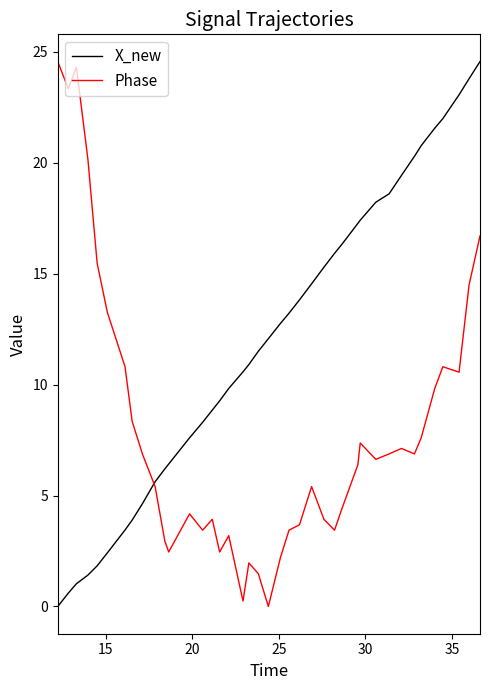

Which series has the largest total across all categories?

X_new